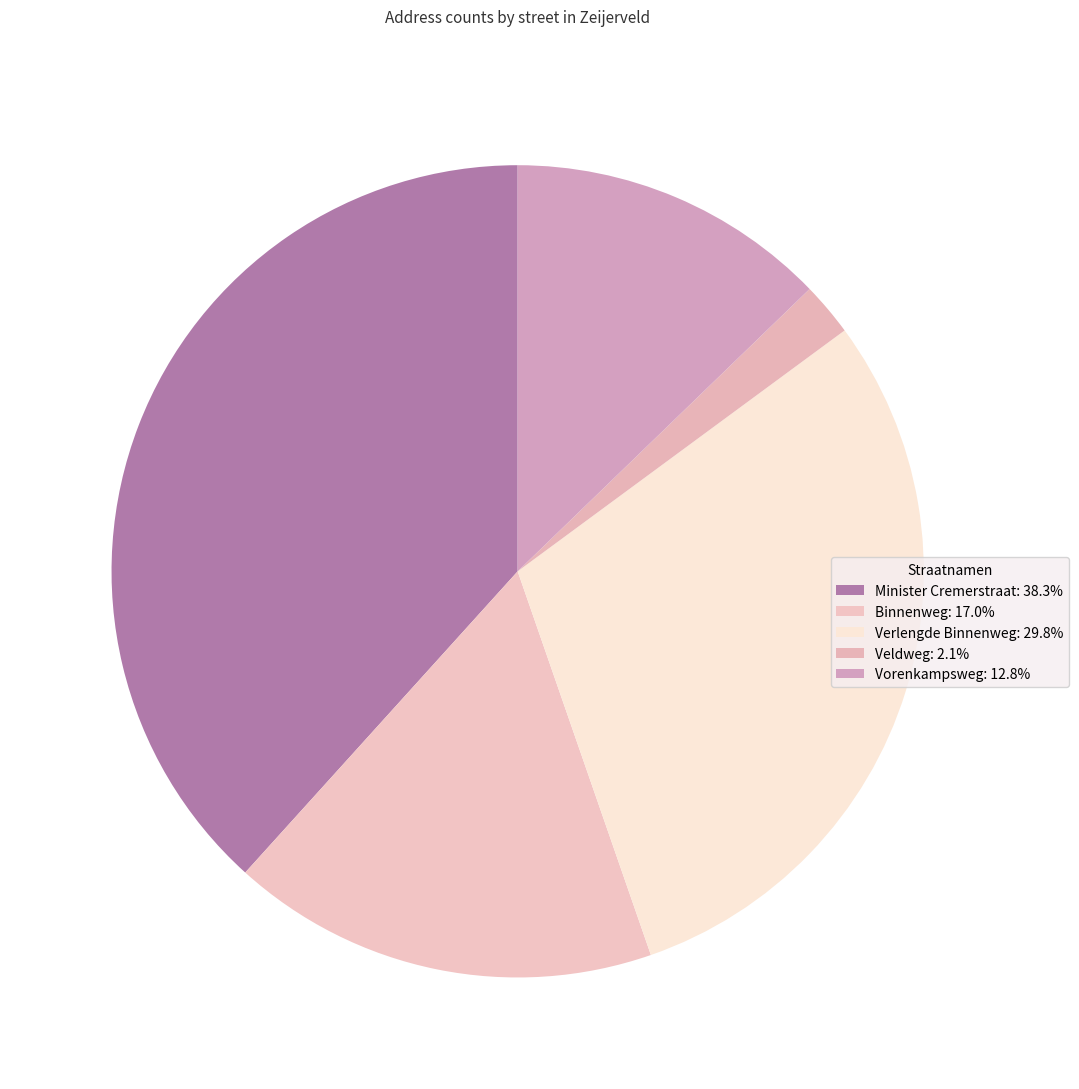

Count the number of slices in the pie.

5